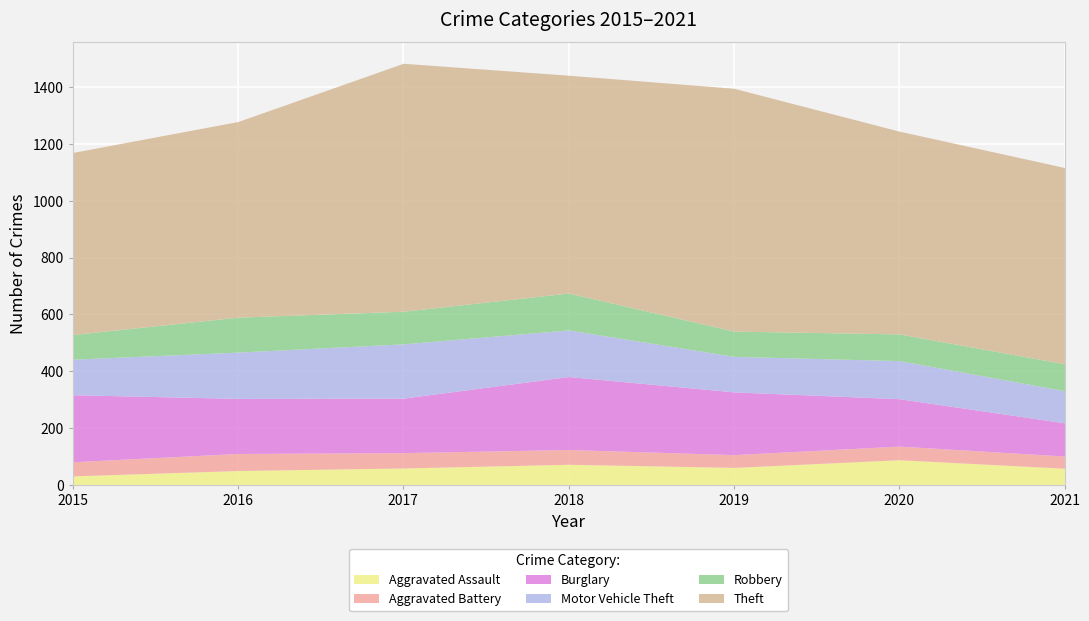

What is the difference between the second highest and second lowest values in the Robbery series?

34